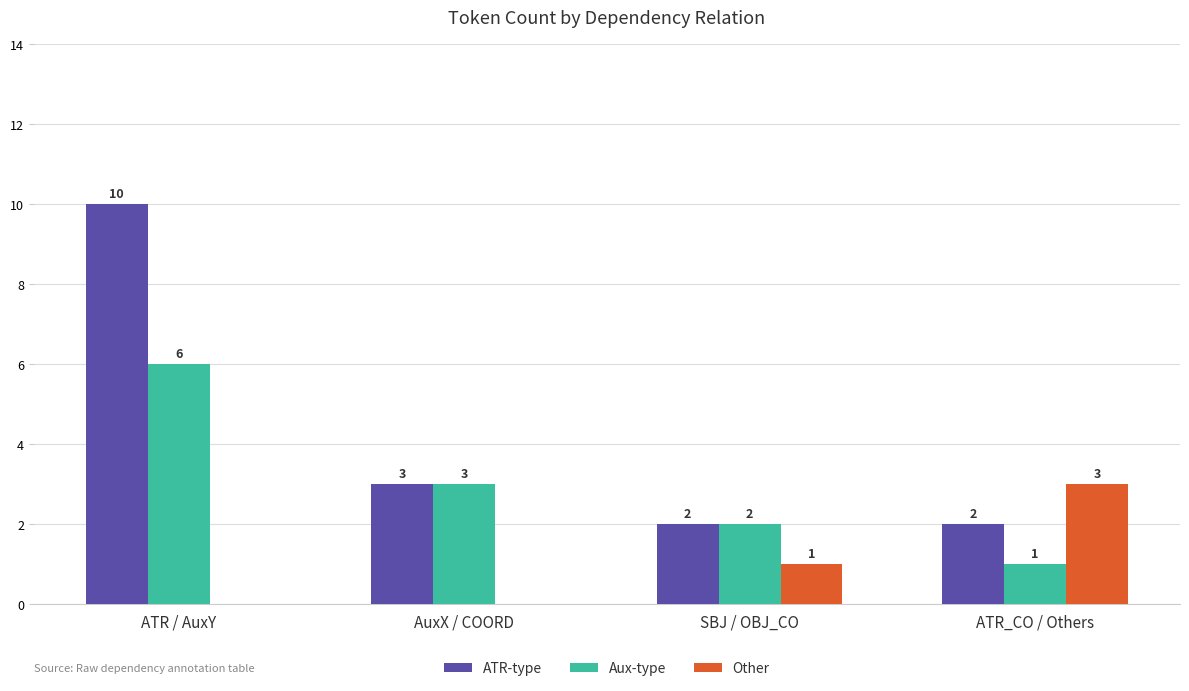

Which series has the largest total across all categories?

ATR-type